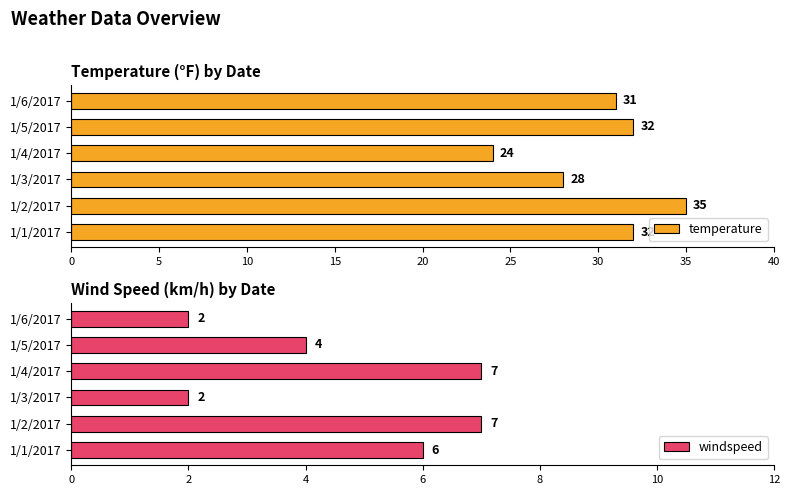

Where is temperature nearest to the value 29?

1/3/2017